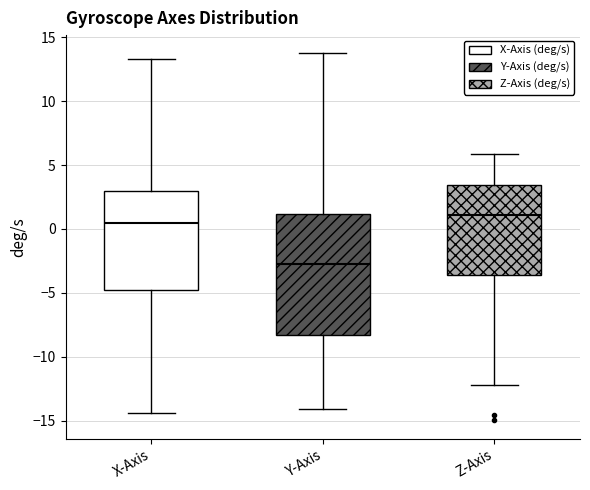

Reading left to right, read every box against the y-axis: the position of its median line, the range the box covers, and the ends of its whiskers. The values are not printed on the chart, so give them approximately, as read against the axis.

X-Axis: median 0.5, box -5.0 to 3.0, whiskers -14.5 to 13.5
Y-Axis: median -2.5, box -8.5 to 1.0, whiskers -14.0 to 13.5
Z-Axis: median 1.0, box -3.5 to 3.5, whiskers -12.0 to 6.0